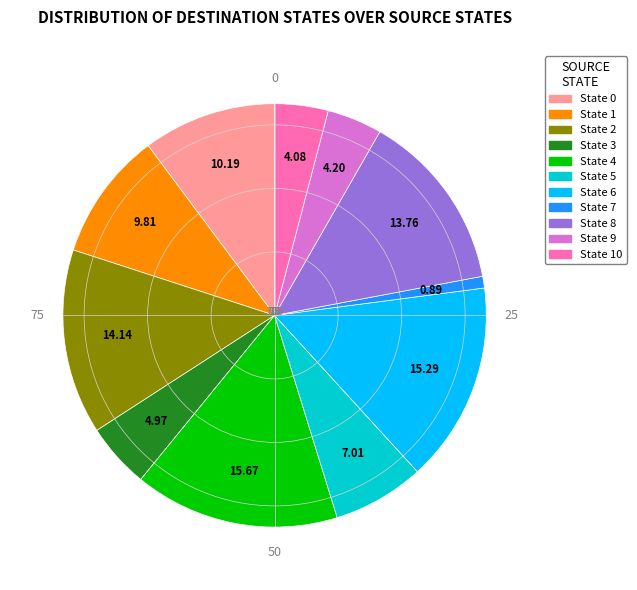

Is there a majority slice in this chart?

No